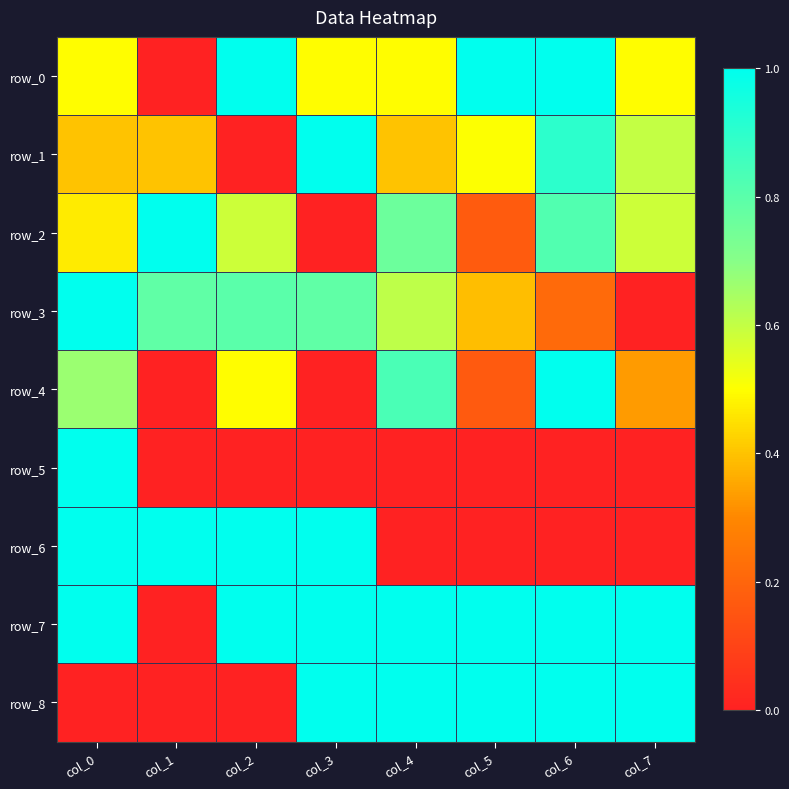

The row_0 series shows 0.5 at col_4. True or false?

True